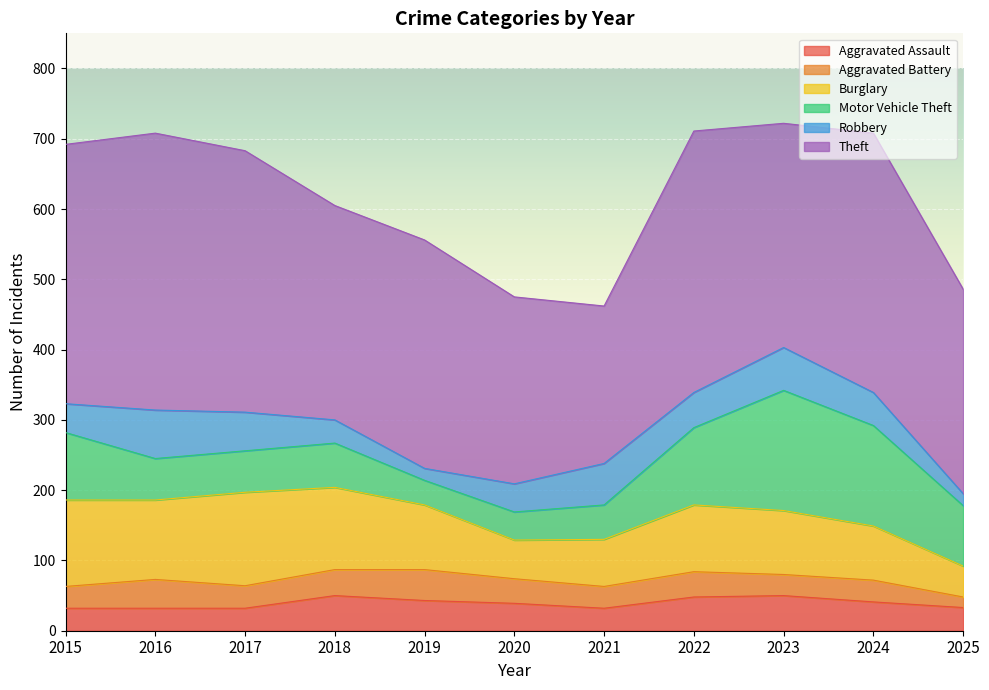

True or false: Theft has a value of 394 at 2016.

True